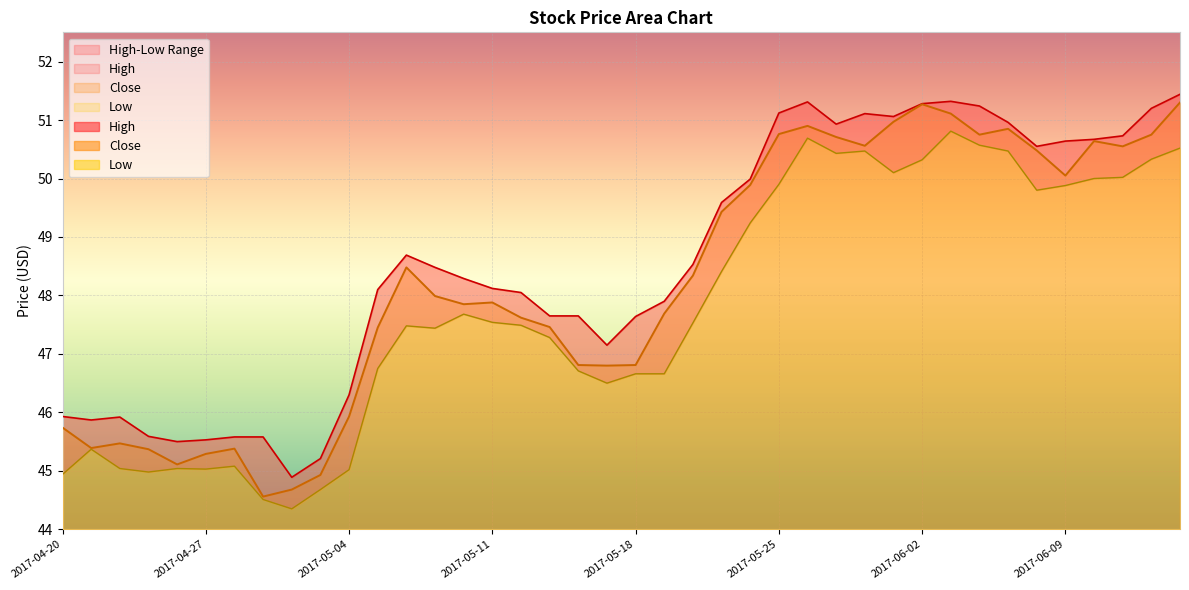

Reading left to right, list all the values displayed in this chart.

High: 45.9	45.9	45.9	45.6	45.5	45.5	45.6	45.6	44.9	45.2	46.3	48.1	48.7	48.5	48.3	48.1	48.0	47.7	47.7	47.2	47.6	47.9	48.5	49.6	50.0	51.1	51.3	50.9	51.1	51.1	51.3	51.3	51.2	51.0	50.5	50.6	50.7	50.7	51.2	51.4
Low: 44.9	45.4	45.0	45.0	45.0	45.0	45.1	44.5	44.3	44.7	45.0	46.8	47.5	47.4	47.7	47.5	47.5	47.3	46.7	46.5	46.7	46.7	47.5	48.4	49.2	49.9	50.7	50.4	50.5	50.1	50.3	50.8	50.6	50.5	49.8	49.9	50.0	50.0	50.3	50.5
Close: 45.7	45.4	45.5	45.4	45.1	45.3	45.4	44.6	44.7	44.9	45.9	47.5	48.5	48.0	47.8	47.9	47.6	47.5	46.8	46.8	46.8	47.7	48.3	49.4	49.9	50.8	50.9	50.7	50.6	51.0	51.3	51.1	50.8	50.8	50.5	50.0	50.6	50.5	50.8	51.3